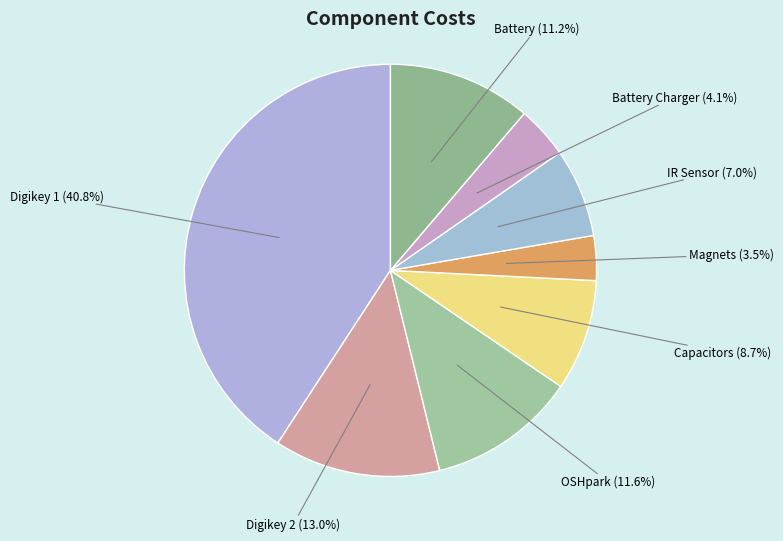

How many segments does this pie chart have?

8